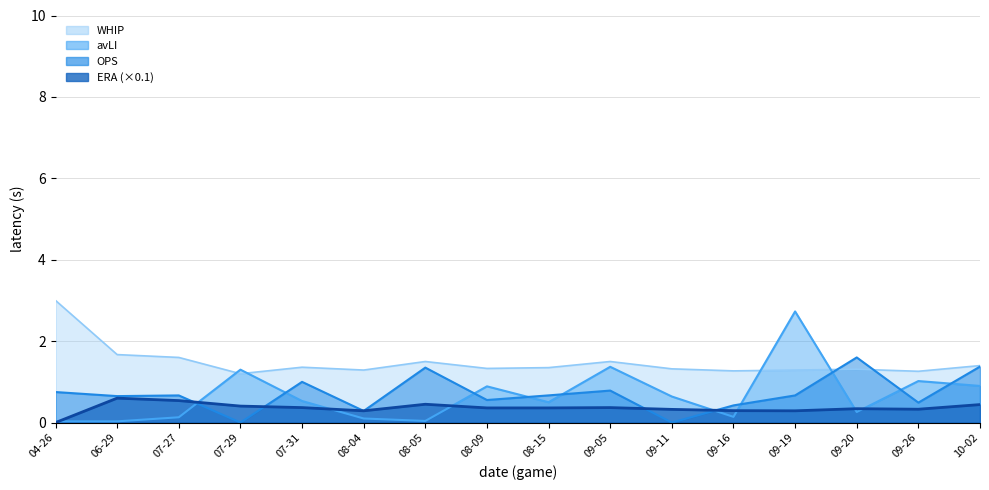

True or false: ERA has a value of 0.3 at 09-11.

True